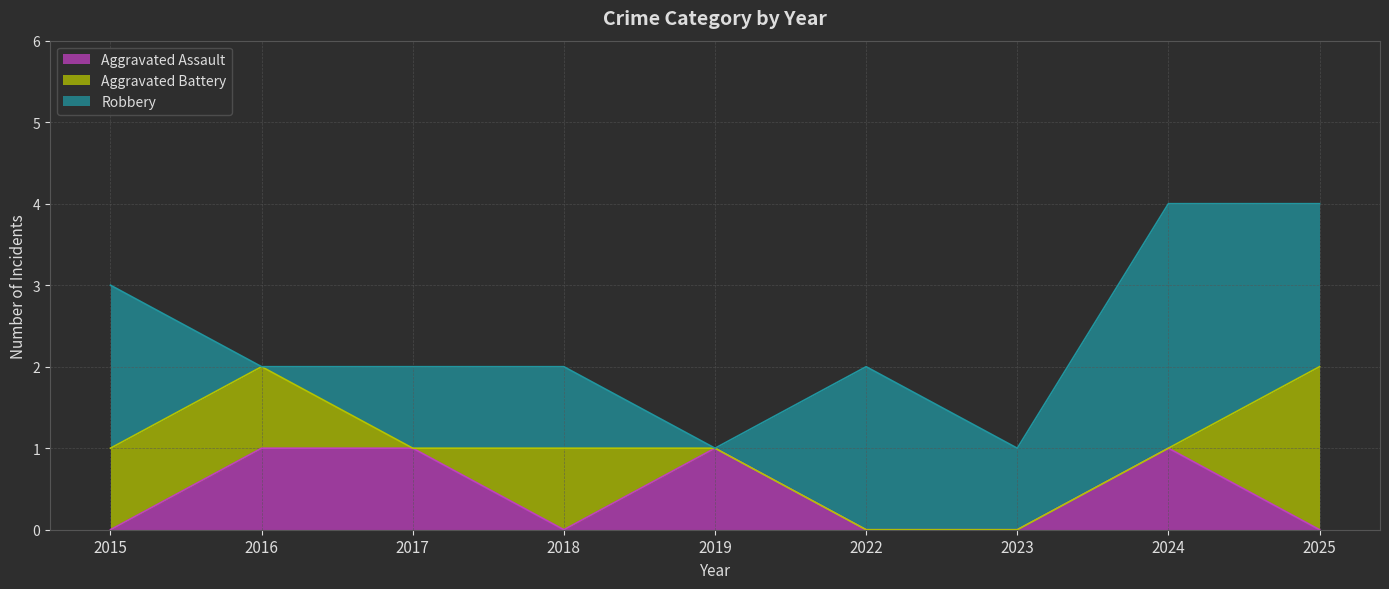

Reading left to right, list all the values displayed in this chart.

Aggravated Assault: 2015=0	2016=1	2017=1	2018=0	2019=1	2022=0	2023=0	2024=1	2025=0
Aggravated Battery: 2015=1	2016=1	2017=0	2018=1	2019=0	2022=0	2023=0	2024=0	2025=2
Robbery: 2015=2	2016=0	2017=1	2018=1	2019=0	2022=2	2023=1	2024=3	2025=2